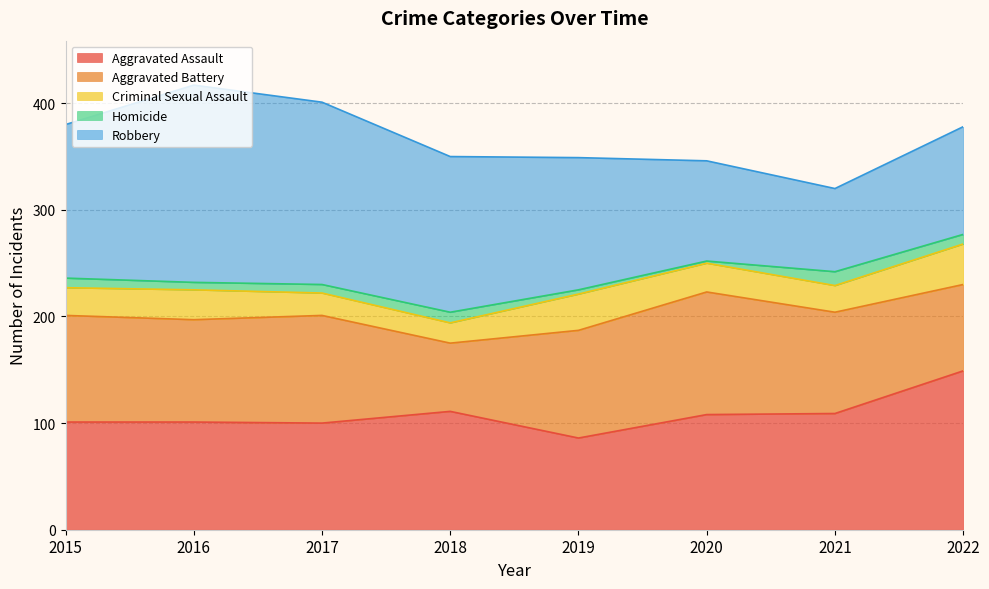

How many lines are shown in the chart?

5